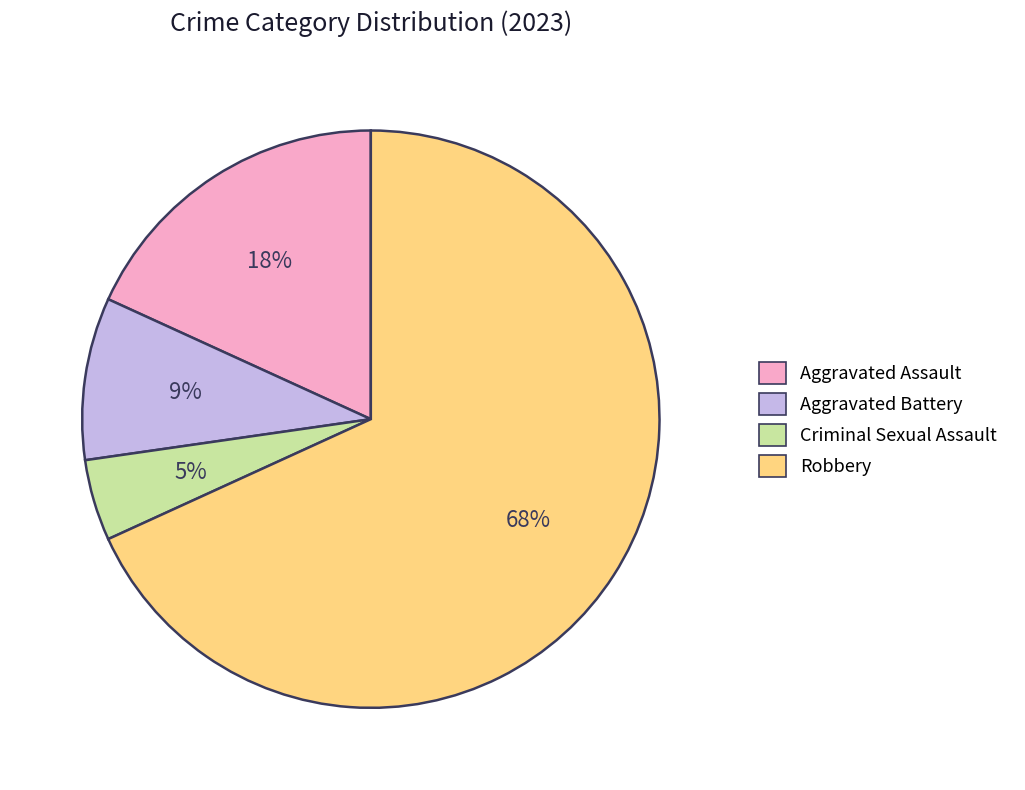

What is the ratio of the value at Aggravated Assault to the value at Aggravated Battery?

2.0